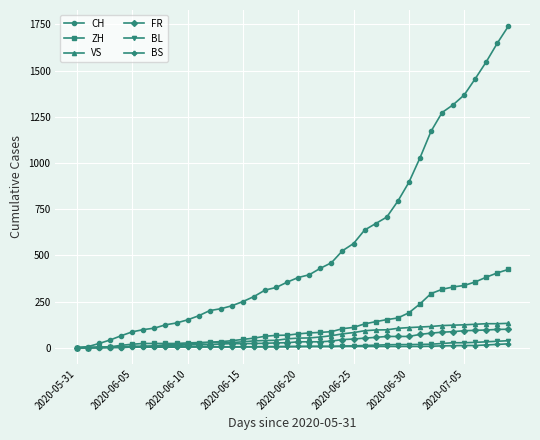

Which series has the largest range (max minus min)?

CH